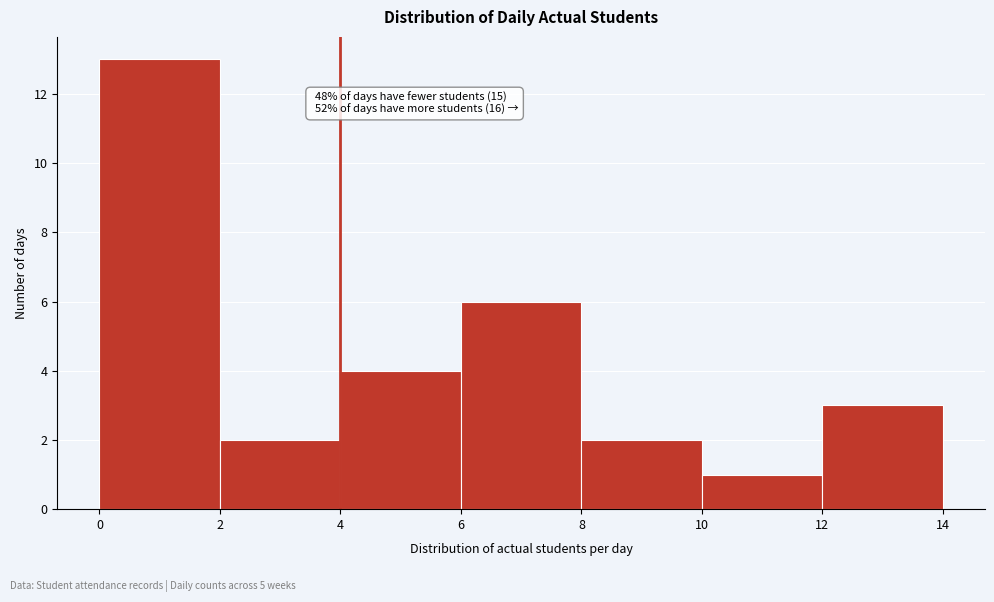

Which range on the x-axis has the tallest bar?

0 to 2